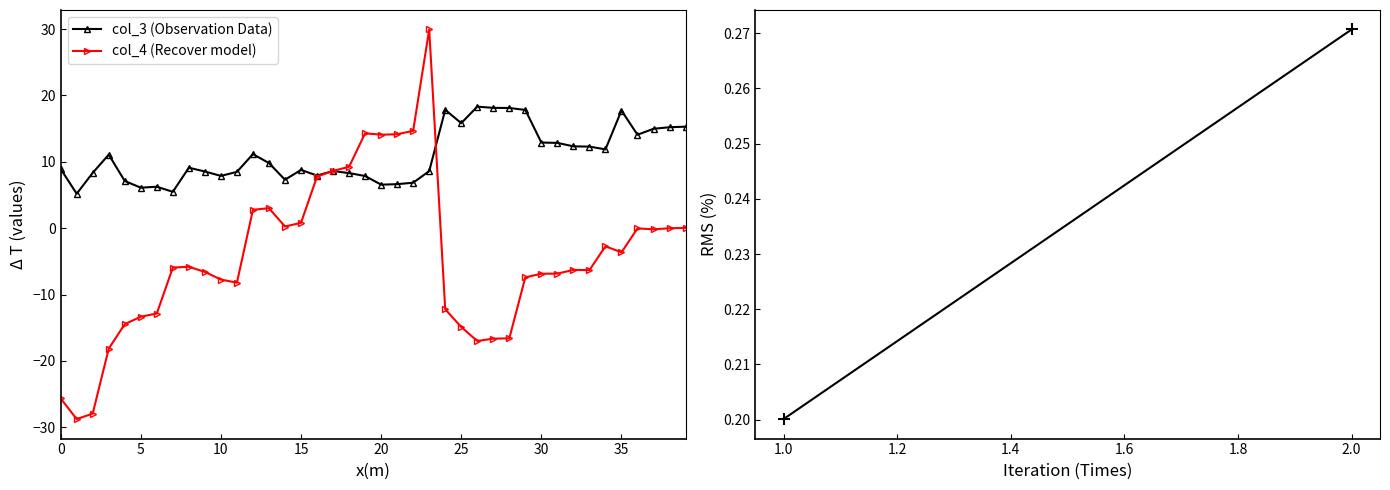

At how many categories does at least one series exceed 3?

40